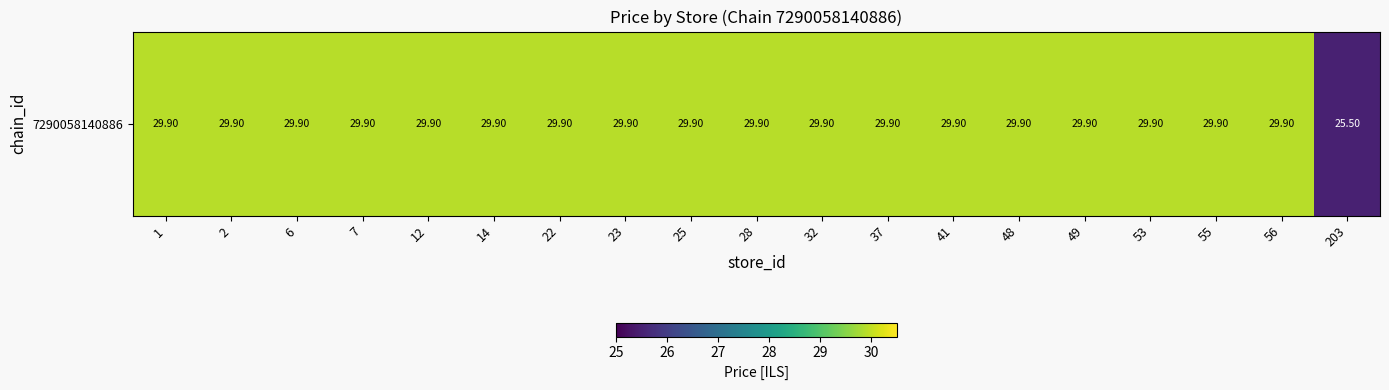

How many values are below 29?

1